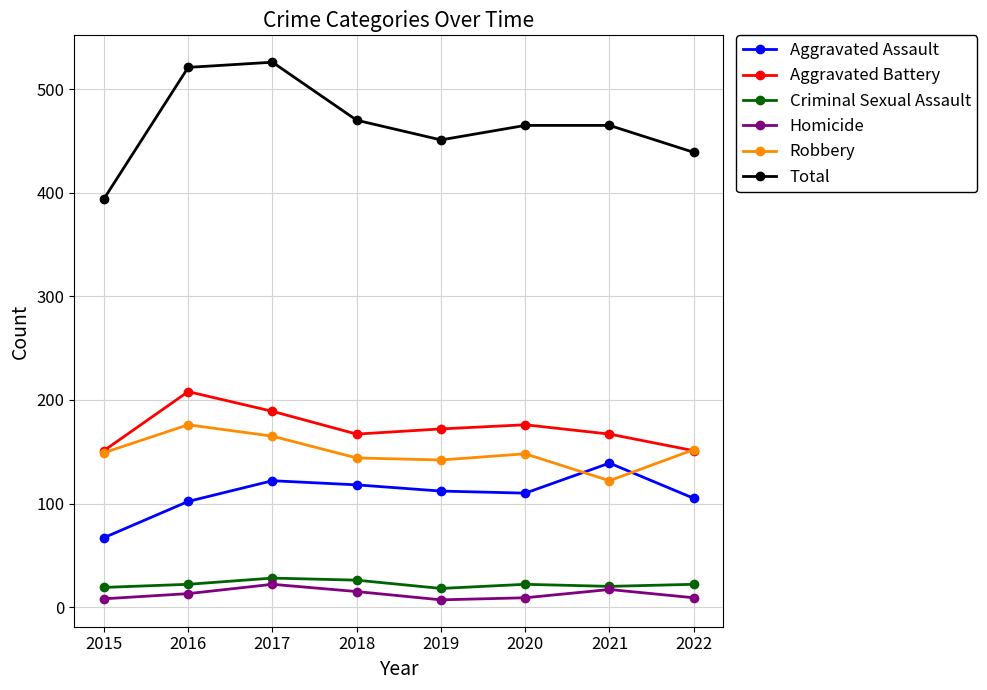

Is the value of Aggravated Battery at 2021 greater than the value of Criminal Sexual Assault at 2022?

Yes